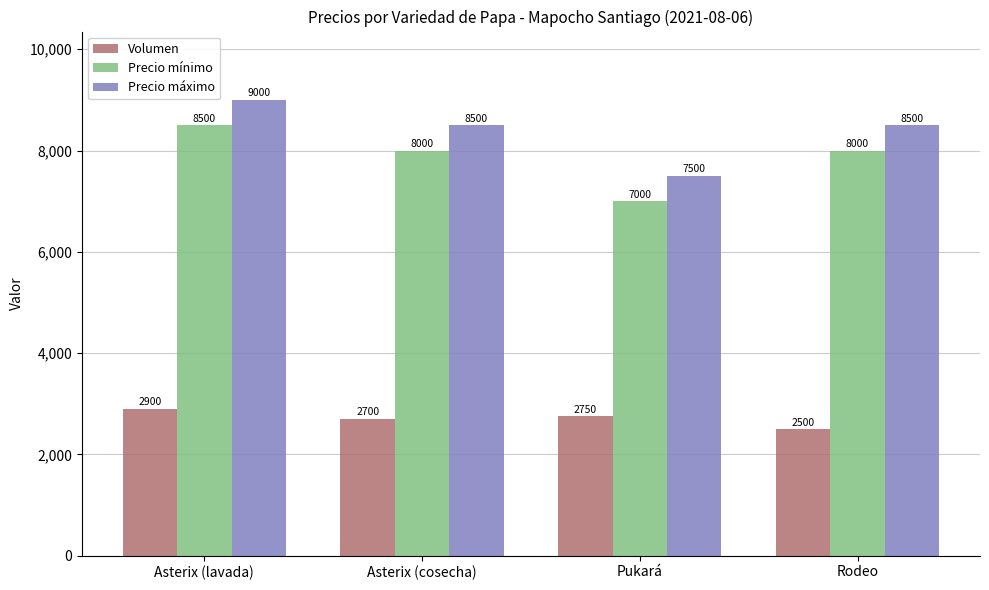

What is the maximum value shown in the chart?

9000